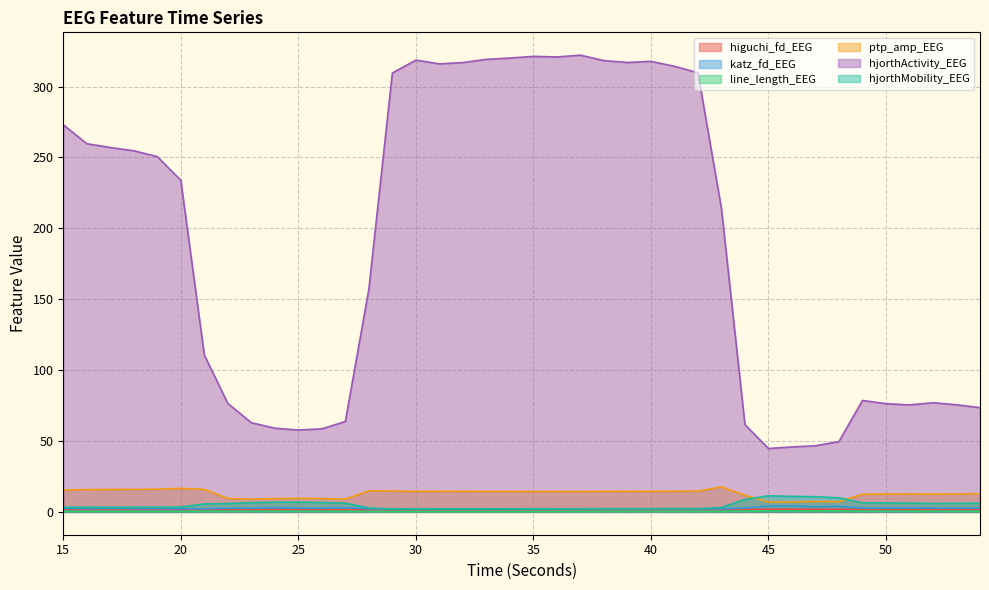

Reading left to right, what are all the values shown in this chart?

higuchi_fd_EEG: 15=1.7	16=1.7	17=1.7	18=1.7	19=1.7	20=1.7	21=1.7	22=1.6	23=1.6	24=1.6	25=1.6	26=1.6	27=1.6	28=1.5	29=1.5	30=1.5	31=1.5	32=1.5	33=1.5	34=1.5	35=1.5	36=1.5	37=1.5	38=1.6	39=1.6	40=1.6	41=1.6	42=1.6	43=1.7	44=1.8	45=1.8	46=1.8	47=1.8	48=1.8	49=1.7	50=1.7	51=1.7	52=1.7	53=1.7	54=1.7
katz_fd_EEG: 15=2.5	16=2.4	17=2.4	18=2.4	19=2.3	20=2.2	21=2.2	22=2.6	23=2.7	24=3.1	25=2.6	26=2.7	27=3.0	28=2.2	29=2.0	30=2.0	31=2.1	32=2.1	33=2.1	34=2.1	35=2.2	36=2.2	37=2.2	38=2.2	39=2.2	40=2.3	41=2.3	42=2.2	43=2.2	44=2.7	45=4.2	46=4.3	47=3.6	48=4.0	49=2.6	50=2.8	51=2.8	52=2.7	53=2.6	54=2.7
line_length_EEG: 15=0.4	16=0.3	17=0.3	18=0.3	19=0.3	20=0.3	21=0.4	22=0.4	23=0.4	24=0.4	25=0.4	26=0.4	27=0.4	28=0.3	29=0.2	30=0.2	31=0.2	32=0.2	33=0.2	34=0.2	35=0.2	36=0.2	37=0.3	38=0.3	39=0.3	40=0.3	41=0.3	42=0.3	43=0.3	44=0.6	45=0.7	46=0.6	47=0.6	48=0.6	49=0.5	50=0.5	51=0.4	52=0.4	53=0.4	54=0.4
ptp_amp_EEG: 15=15.3	16=15.7	17=15.8	18=15.9	19=16.0	20=16.6	21=15.8	22=9.5	23=8.9	24=9.4	25=9.5	26=9.4	27=9.0	28=14.9	29=14.7	30=14.5	31=14.5	32=14.5	33=14.5	34=14.4	35=14.4	36=14.4	37=14.4	38=14.5	39=14.5	40=14.5	41=14.6	42=14.7	43=17.7	44=11.7	45=7.1	46=7.0	47=7.4	48=7.2	49=12.4	50=12.6	51=12.7	52=12.5	53=12.7	54=12.8
hjorthActivity_EEG: 15=273.1	16=259.7	17=257.0	18=254.7	19=250.6	20=233.9	21=110.7	22=76.5	23=62.9	24=59.0	25=57.7	26=58.6	27=63.8	28=157.0	29=309.6	30=318.7	31=316.0	32=317.0	33=319.2	34=320.1	35=321.3	36=320.9	37=322.2	38=318.4	39=317.0	40=317.8	41=314.3	42=309.8	43=213.9	44=61.5	45=44.7	46=45.8	47=46.6	48=49.6	49=78.6	50=76.3	51=75.5	52=77.0	53=75.6	54=73.5
hjorthMobility_EEG: 15=3.2	16=3.3	17=3.3	18=3.3	19=3.3	20=3.4	21=5.6	22=5.9	23=6.5	24=6.8	25=6.9	26=6.7	27=6.1	28=2.9	29=2.0	30=2.0	31=2.0	32=2.0	33=2.0	34=2.0	35=2.1	36=2.1	37=2.1	38=2.2	39=2.2	40=2.2	41=2.2	42=2.3	43=3.1	44=8.7	45=11.3	46=10.9	47=10.7	48=9.9	49=6.4	50=6.3	51=6.2	52=5.9	53=6.0	54=6.1